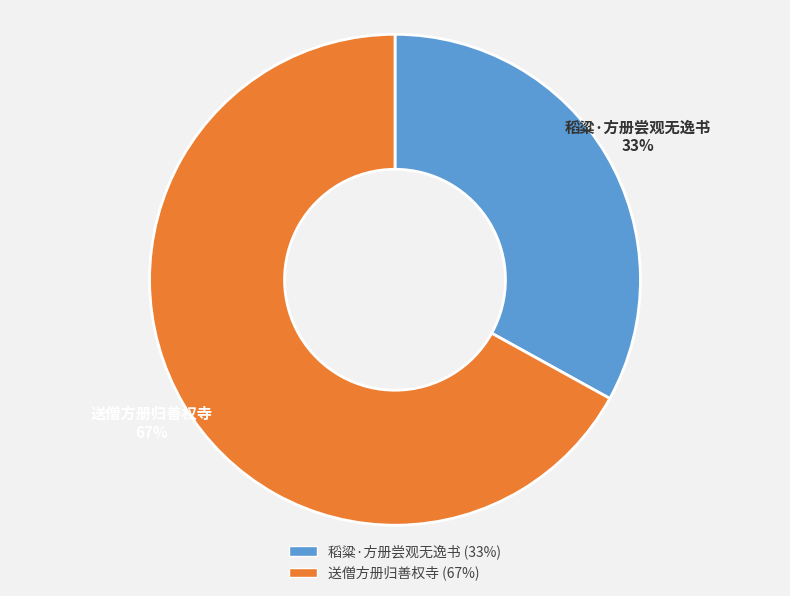

Does 稻粱·方册尝观无逸书 account for over 50% of the chart?

No